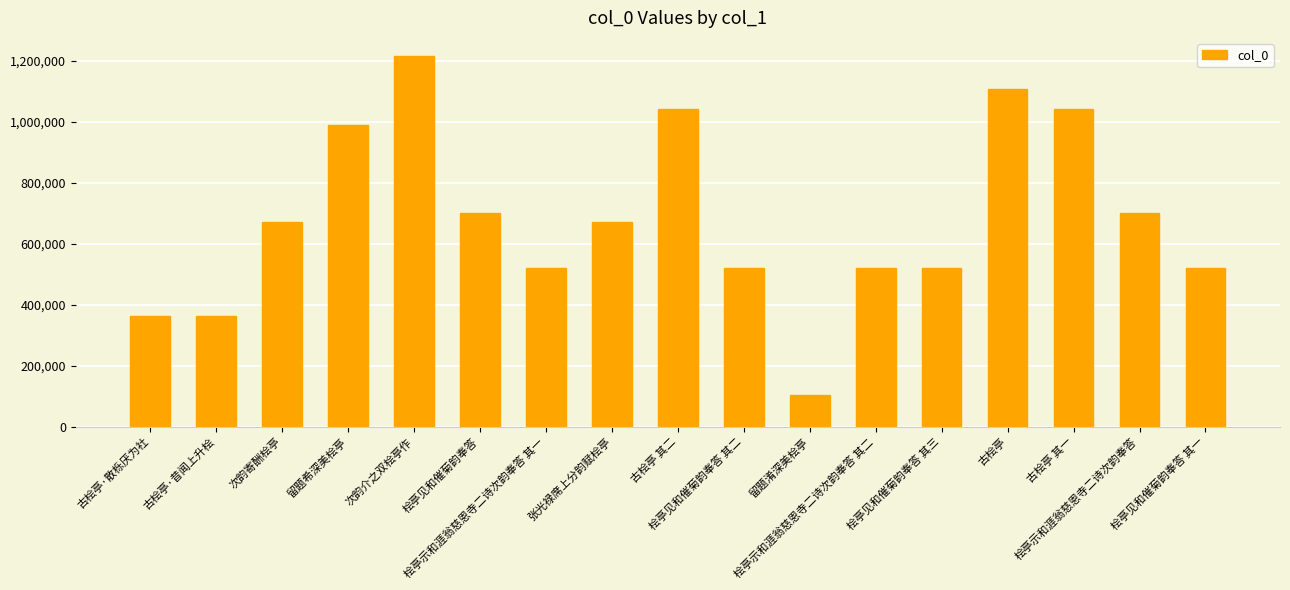

Count the number of data series in this chart.

1